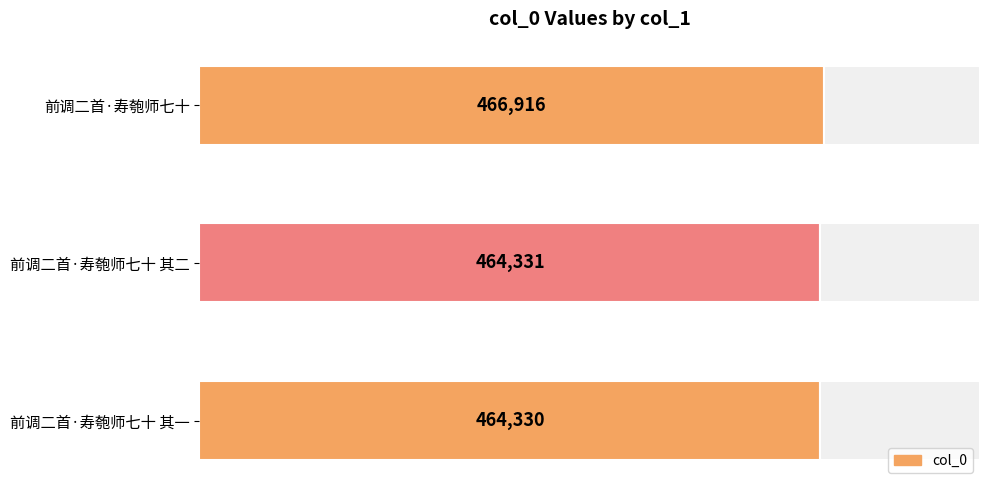

How many series are shown in this chart?

1